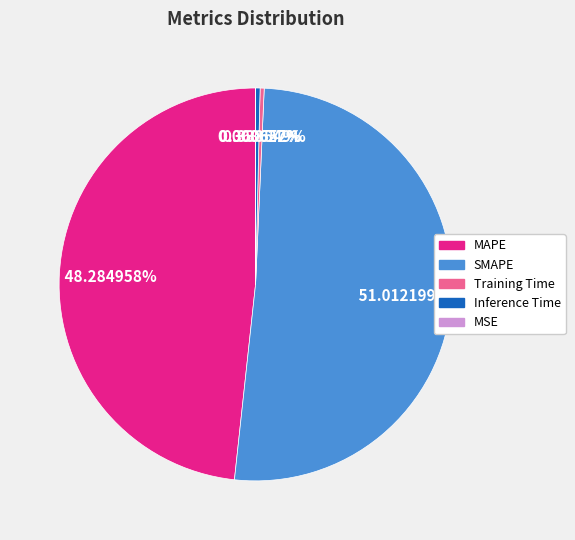

True or false: MAPE accounts for 48% of the total.

True